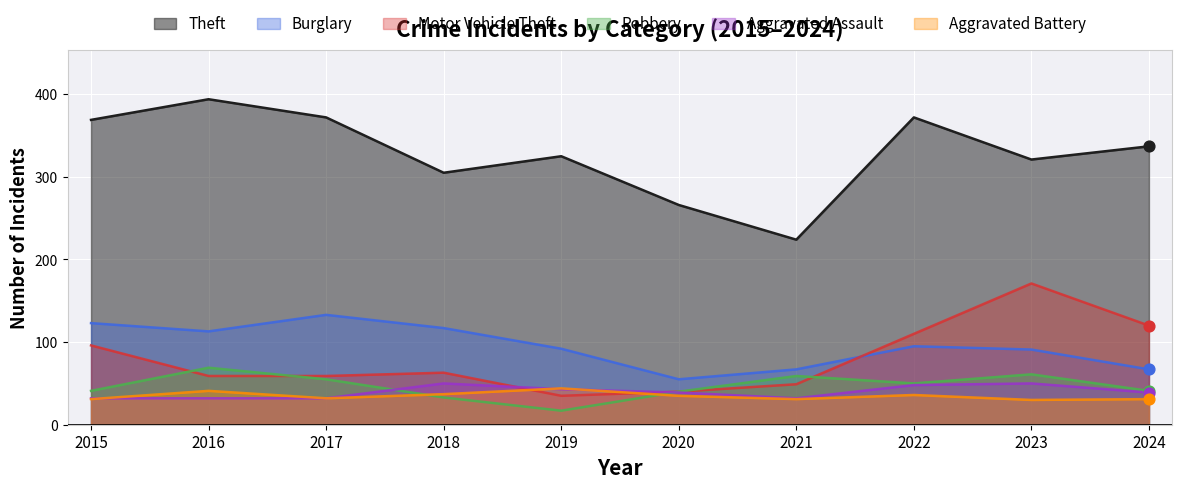

What are all the series names shown in the legend?

Theft, Burglary, Motor Vehicle Theft, Robbery, Aggravated Assault, Aggravated Battery